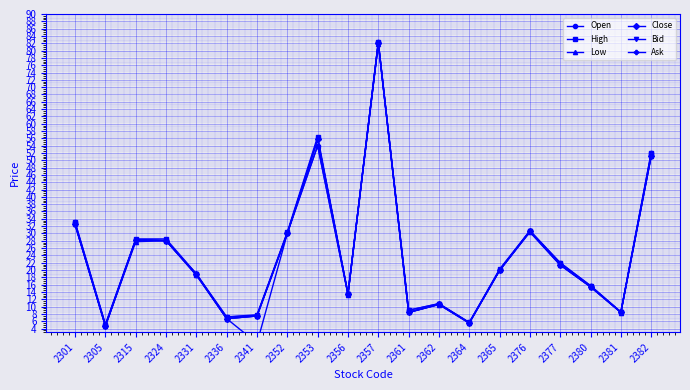

At which label does Bid reach its peak?

2357